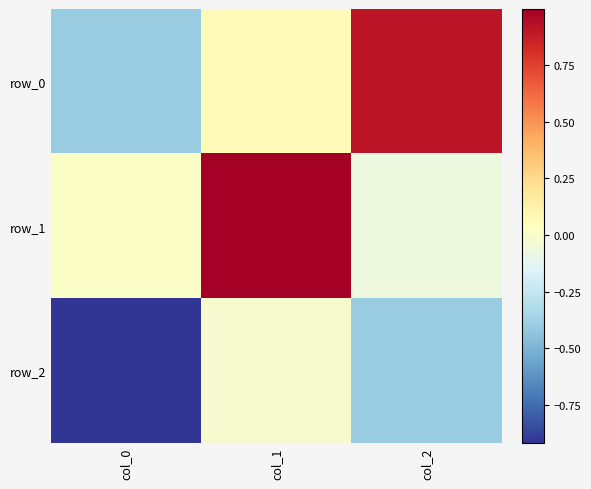

The value of row_1 at col_1 is 1.0. True or false?

True